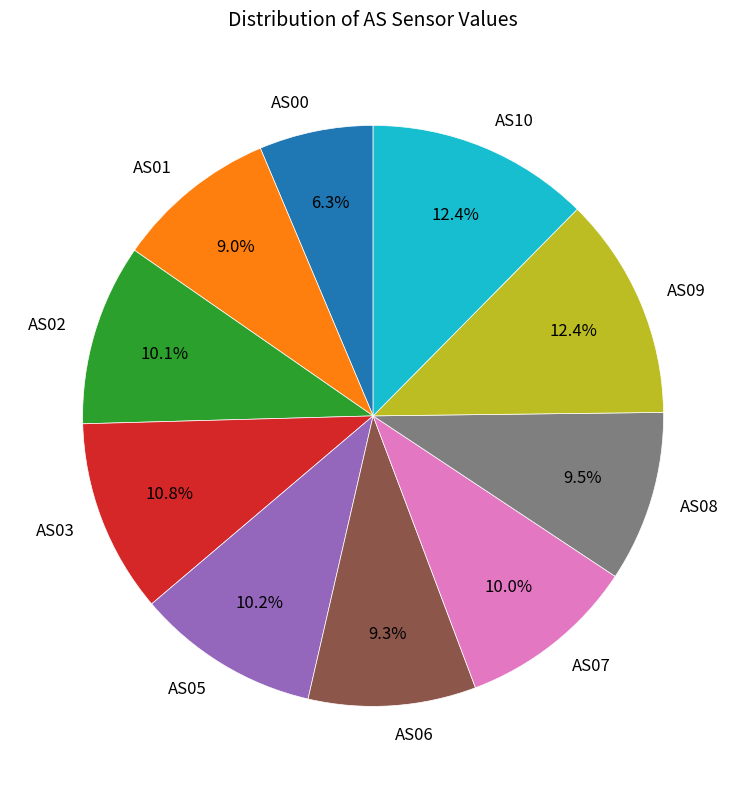

Approximately how many times larger is the value at AS03 compared to AS02?

1.1